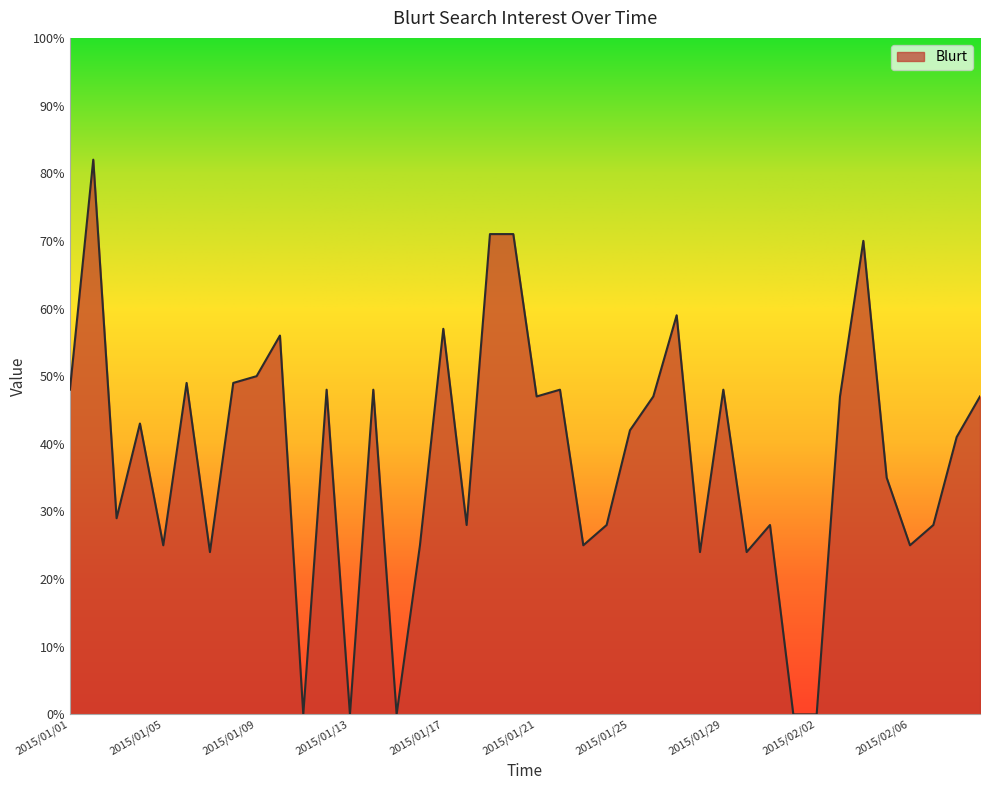

What is the difference between the maximum and minimum values?

82